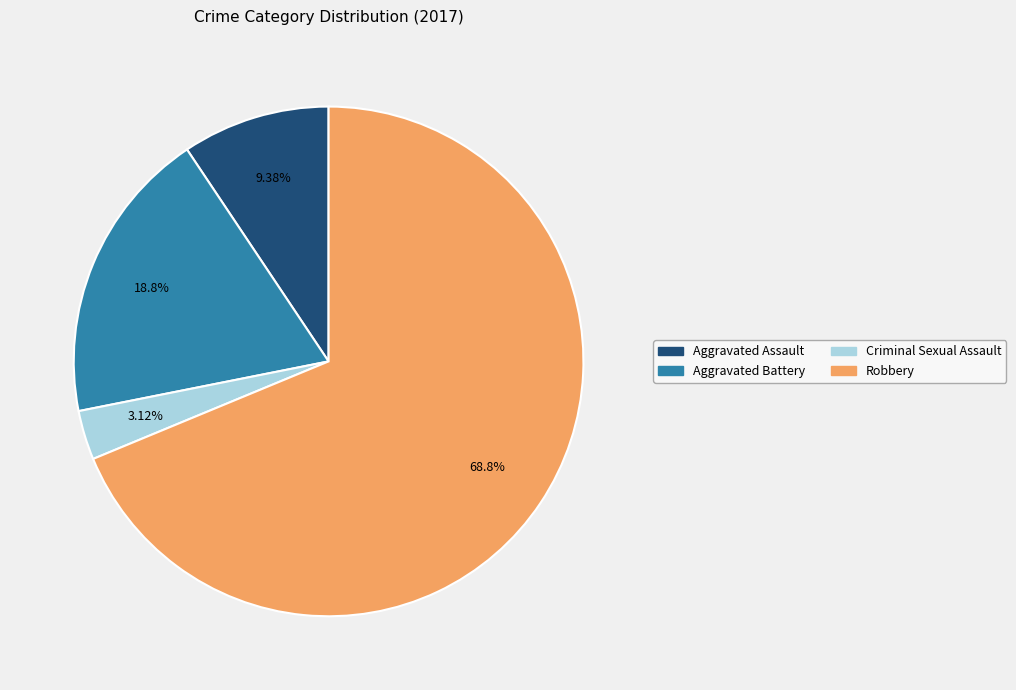

Is there any slice that represents more than half of the pie?

Yes